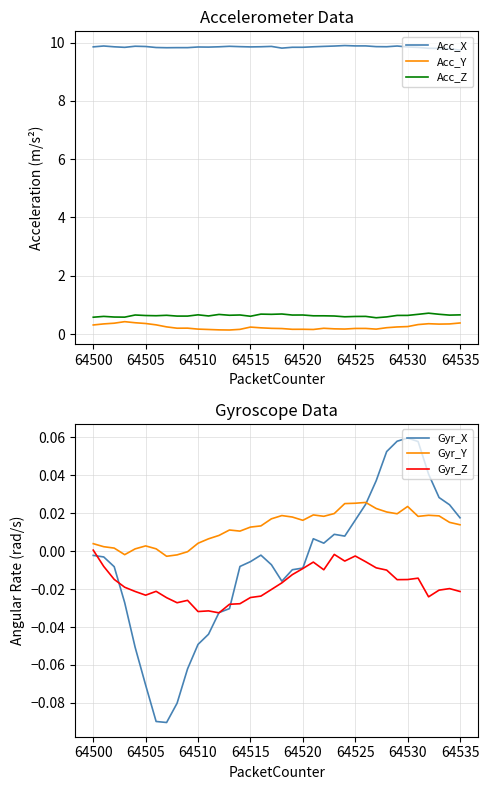

True or false: Acc_X and Acc_Z cross at least once.

False